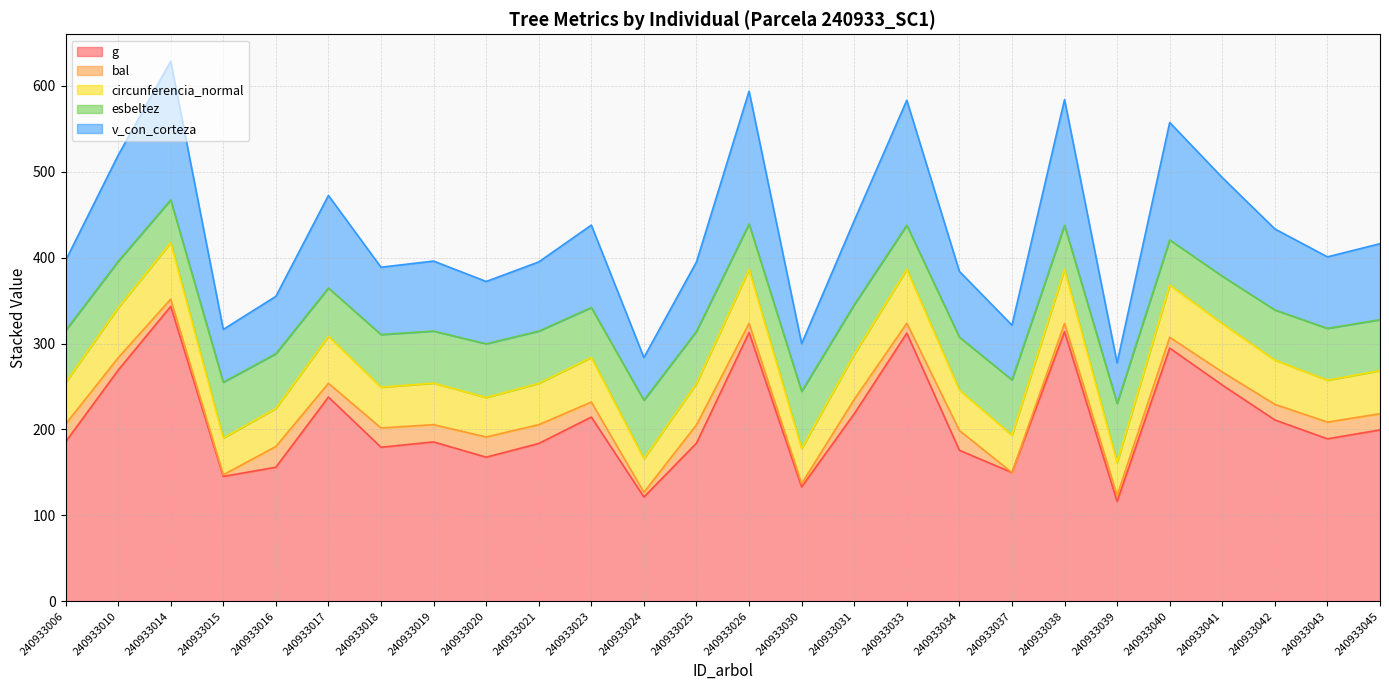

Which category has the highest value across all series?

240933014